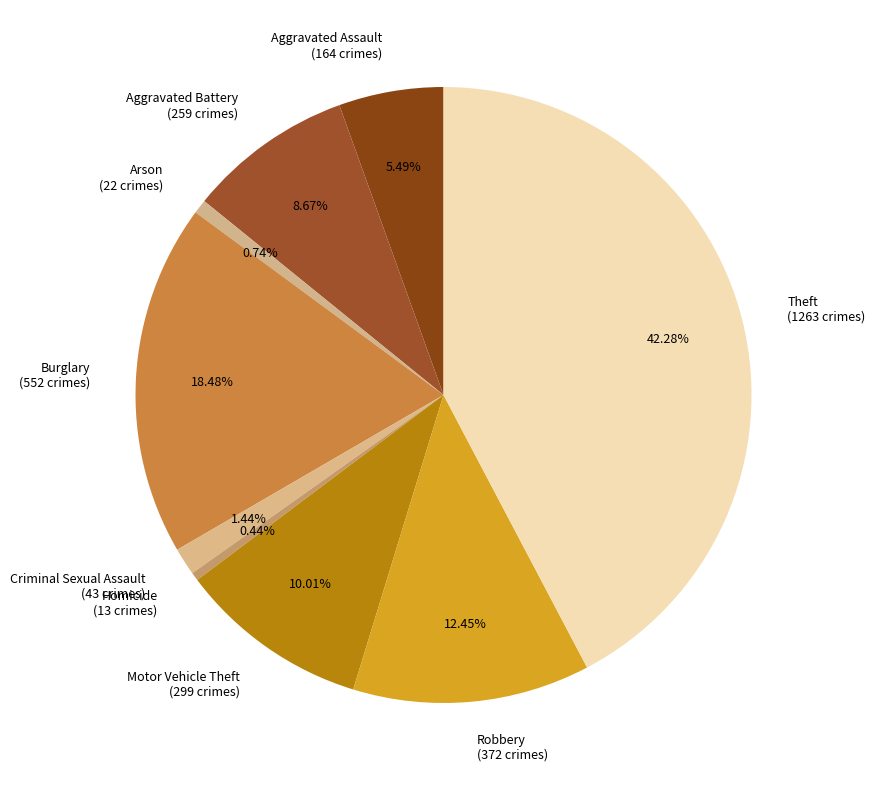

To the nearest percent, what is the difference between the largest and smallest slice percentages?

42%